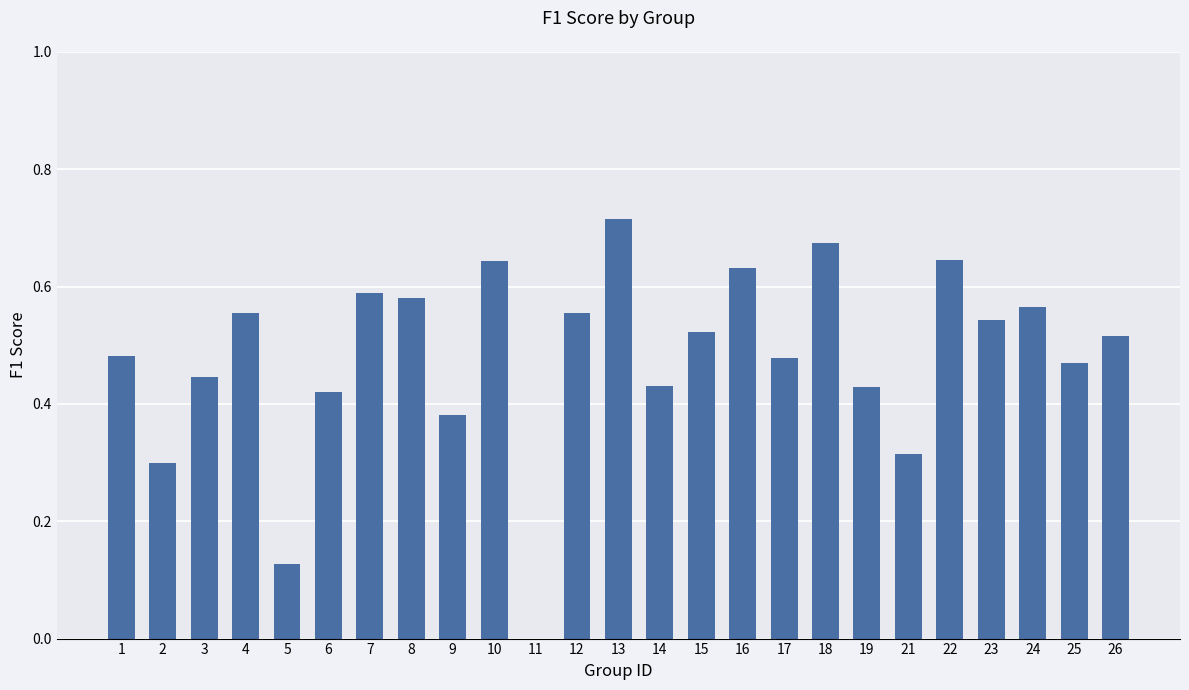

At which label is the value closest to 0?

11